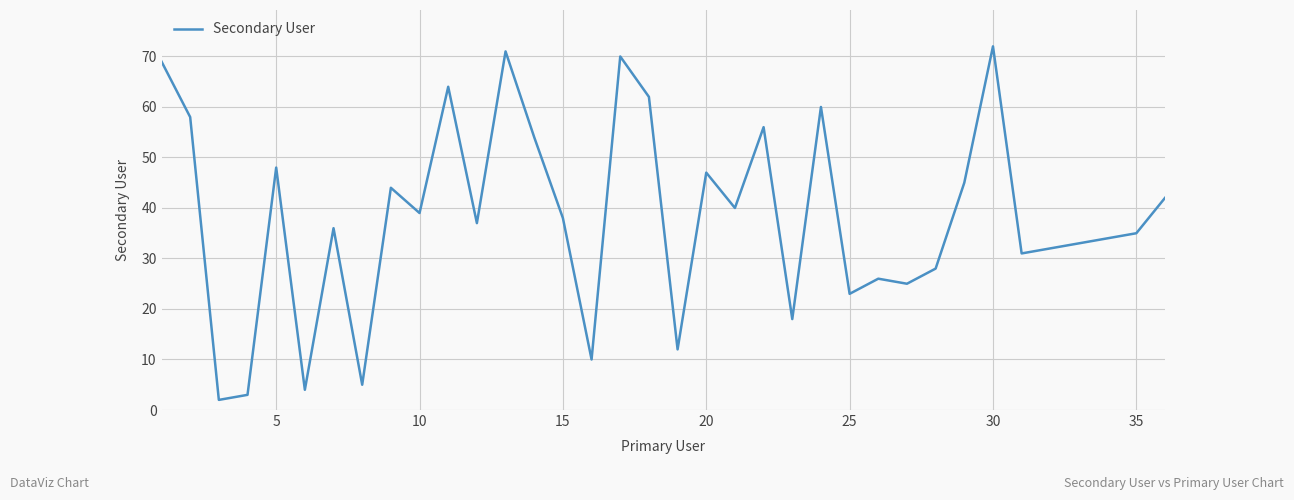

How many interior local peaks (higher than both neighbors) does the data have?

11